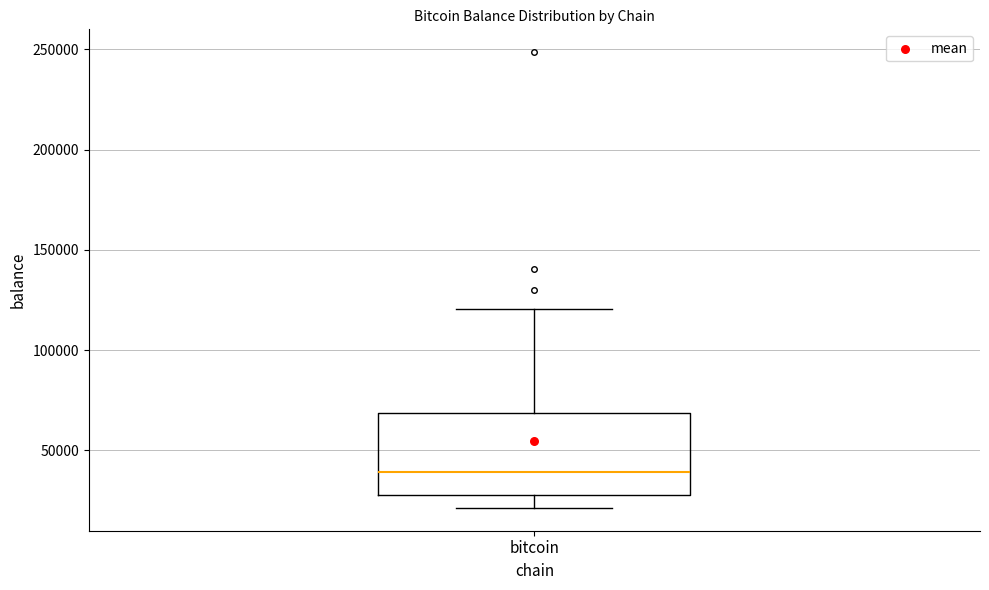

Read this box plot against the y-axis: the position of the median line, the range covered by the box, and the ends of both whiskers. The values are not printed on the chart, so give them approximately, as read against the axis.

median 40000, box 30000 to 70000, whiskers 20000 to 120000